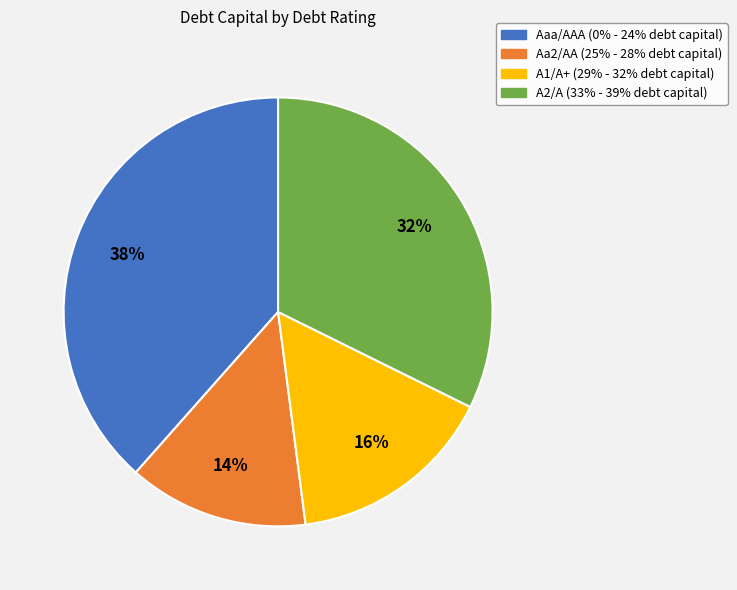

What percentage is the A1/A+ slice, to the nearest percent?

16%